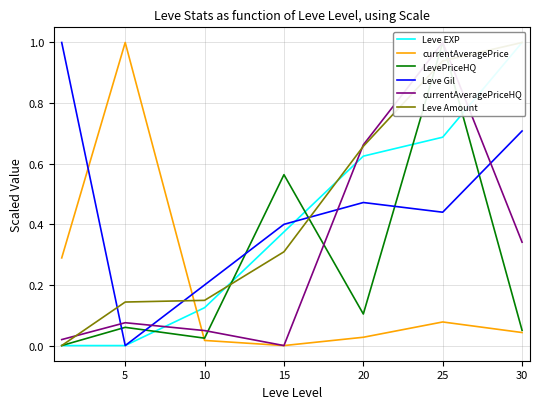

What is the average value of the currentAveragePriceHQ series?

0.3